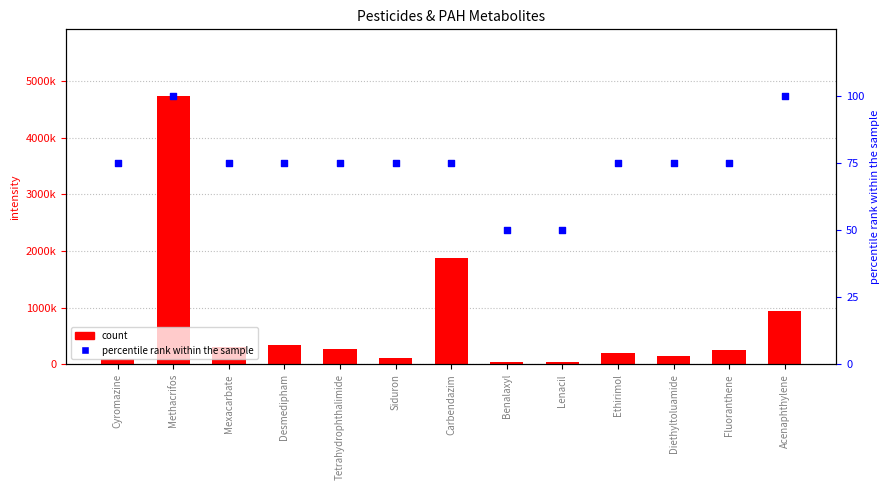

Which series has the widest spread of Y values?

count